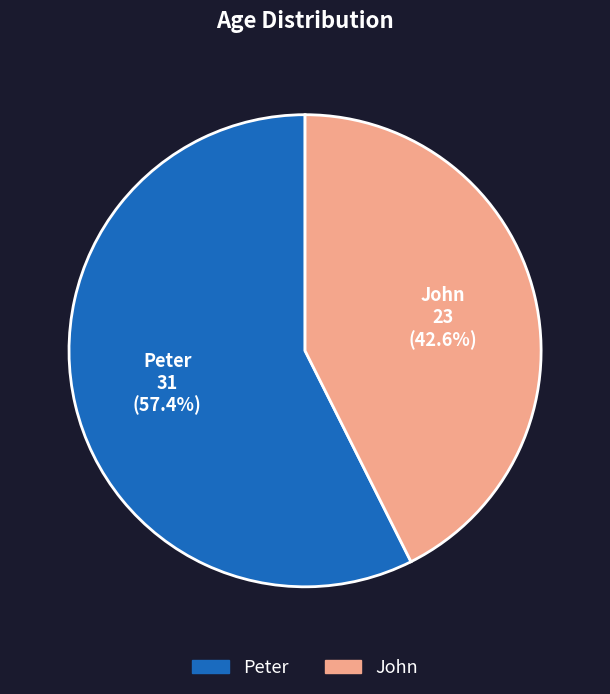

To the nearest percent, what is the average slice percentage?

50%